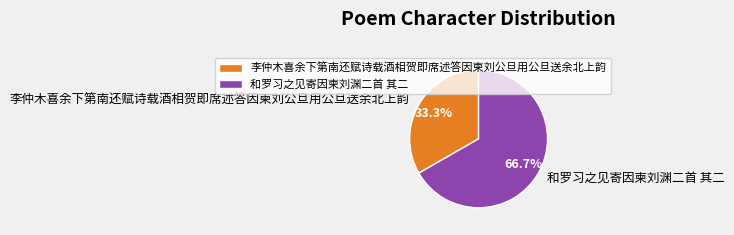

Which category has the smallest portion of the pie?

李仲木喜余下第南还赋诗载酒相贺即席述答因柬刘公旦用公旦送余北上韵